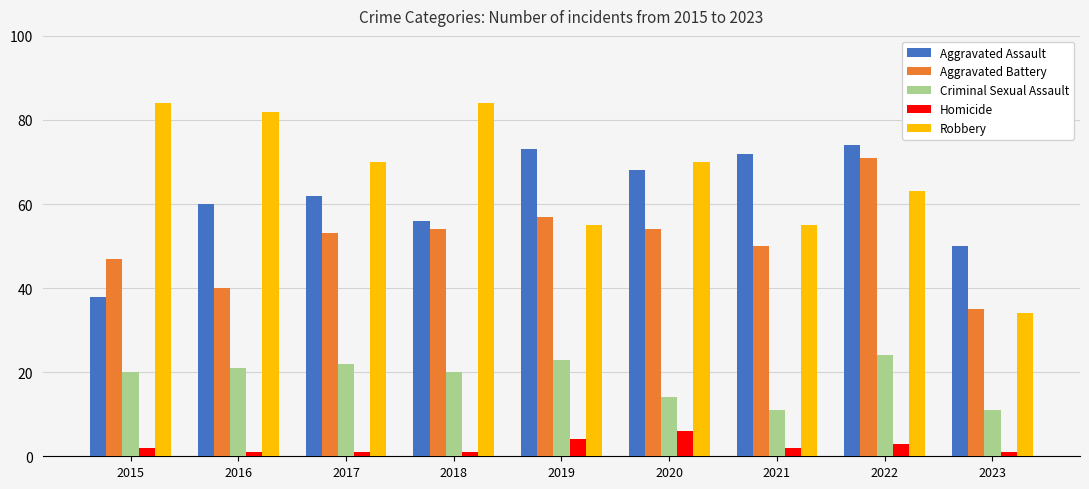

Is it true that Homicide equals 2 at 2021?

True